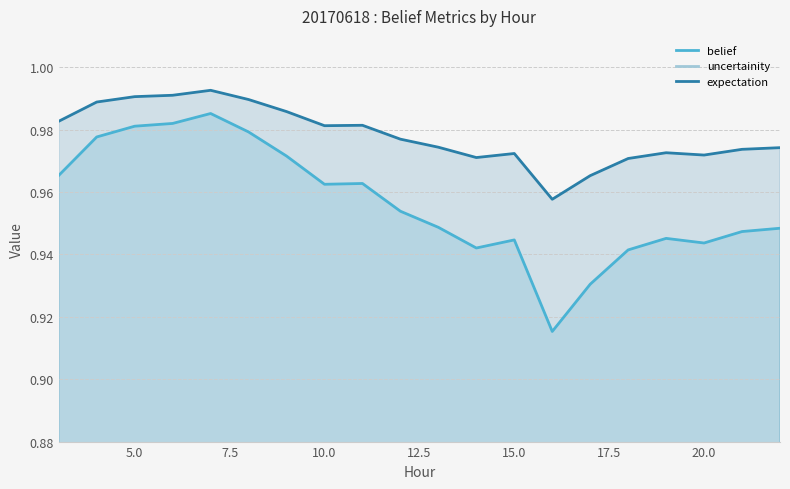

What is the sum of all expectation values?

19.6